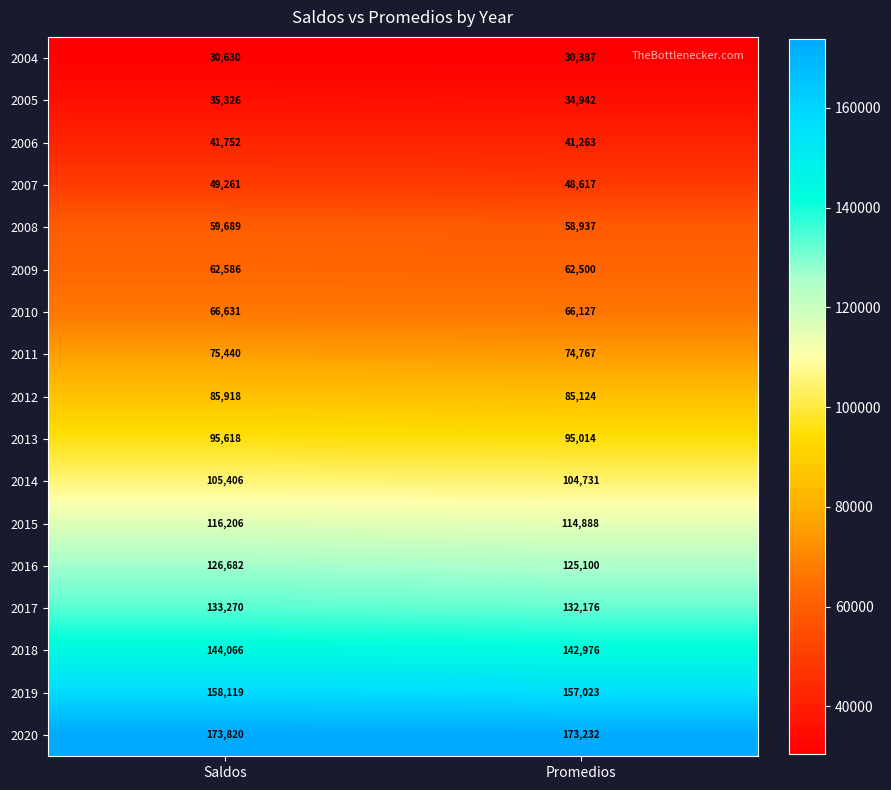

The 2008 series shows 58937 at Promedios. True or false?

True